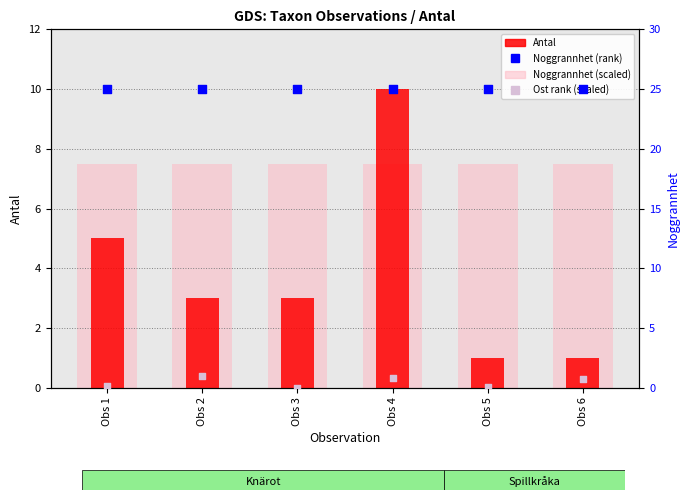

Which series has the widest spread of Y values?

Antal